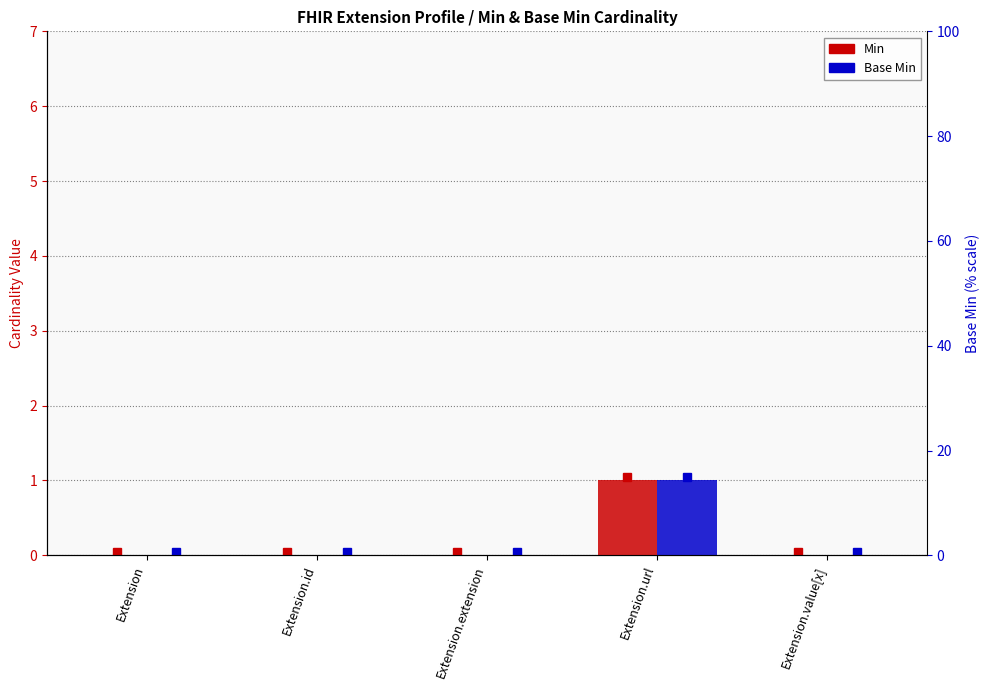

Reading right to left, what are all the values shown in this chart?

Min: Extension.value[x]=0	Extension.url=1	Extension.extension=0	Extension.id=0	Extension=0
Base Min: Extension.value[x]=0	Extension.url=1	Extension.extension=0	Extension.id=0	Extension=0